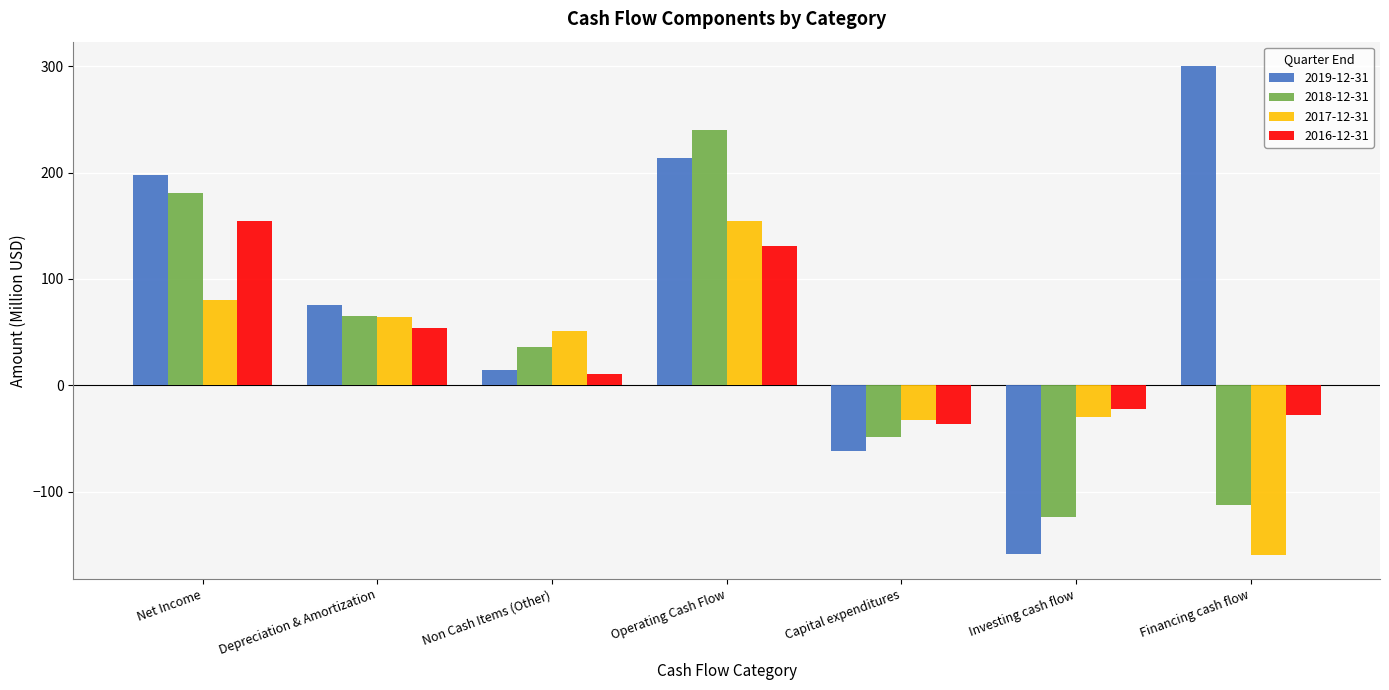

What are all the series names shown in the legend?

2019-12-31, 2018-12-31, 2017-12-31, 2016-12-31